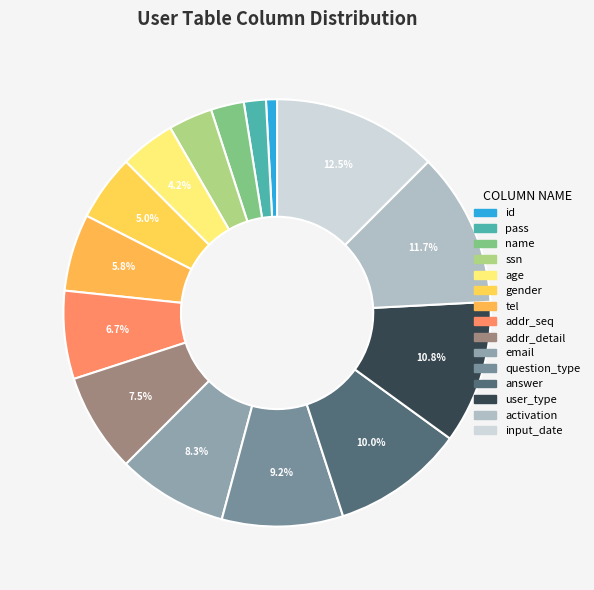

Which category has the smallest portion of the pie?

id